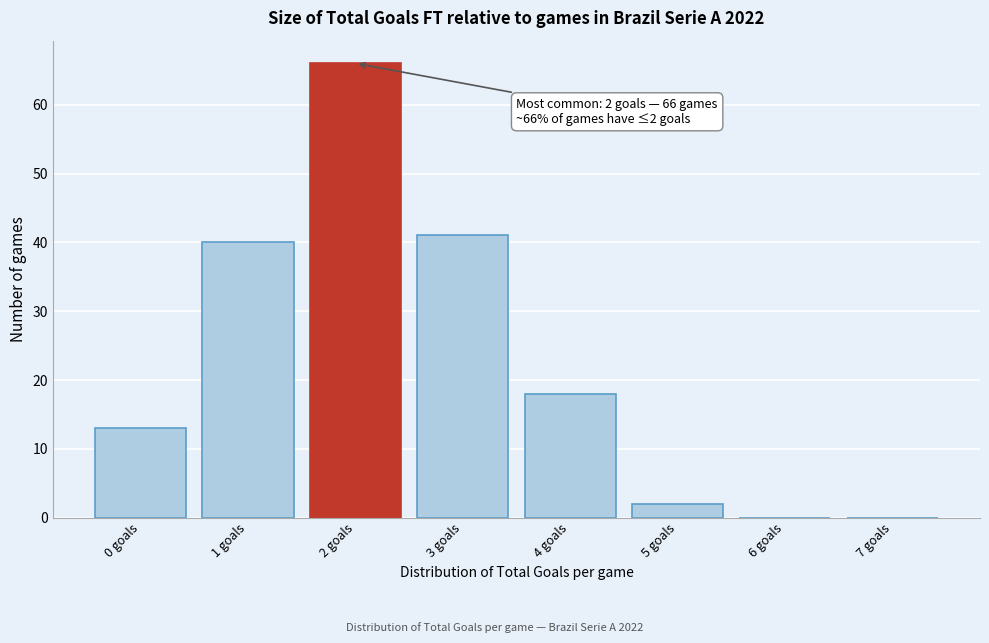

Over which range of the x-axis is the bar tallest?

1.5 to 2.5